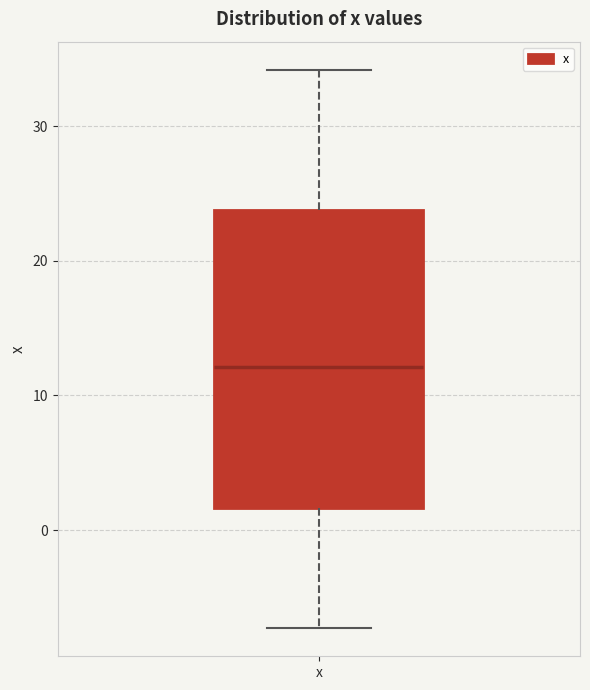

Read this box plot against the y-axis: the position of the median line, the range covered by the box, and the ends of both whiskers. The values are not printed on the chart, so give them approximately, as read against the axis.

median 12, box 2 to 24, whiskers -7 to 34